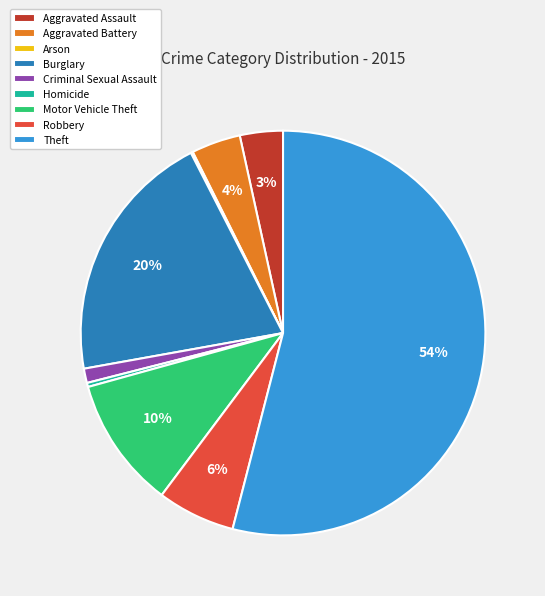

To the nearest percent, what percentage of the pie is Motor Vehicle Theft?

10%